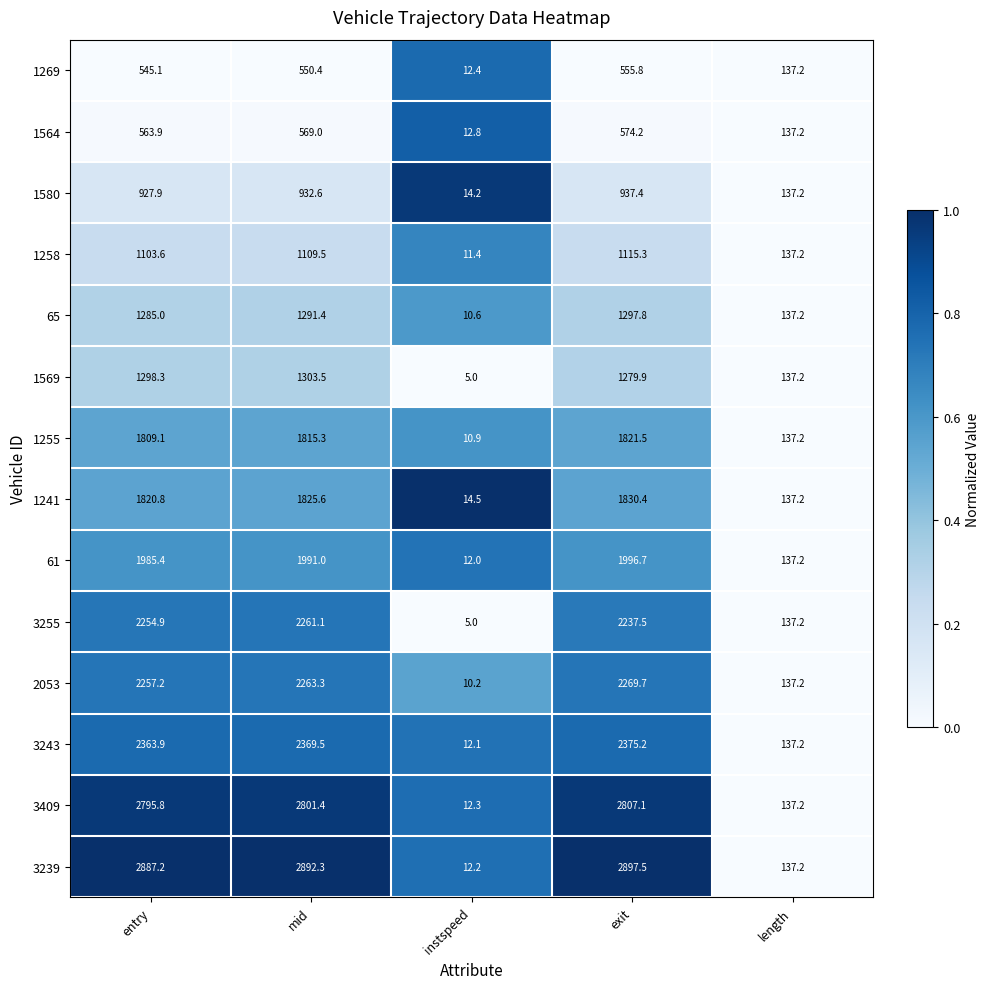

What is the difference between the maximum and minimum values in the 3409 series?

2794.8